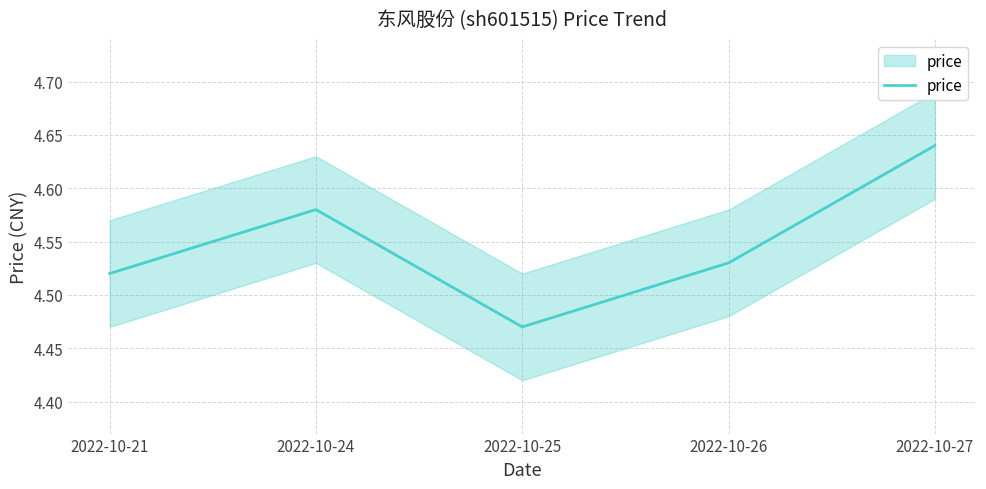

Reading right to left, what are all the values shown in this chart?

4.6	4.5	4.5	4.6	4.5